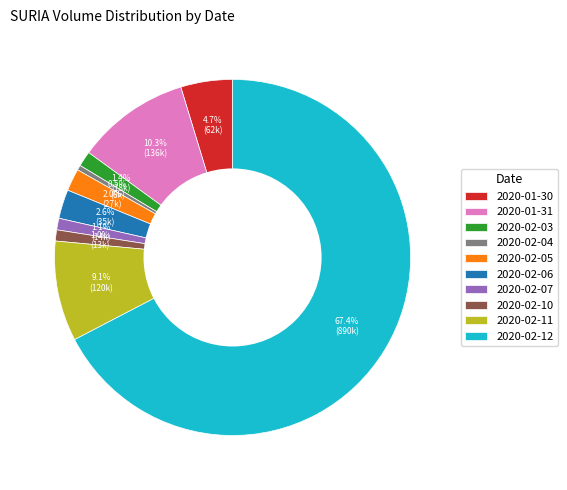

True or false: 2020-02-11 accounts for 9% of the total.

True